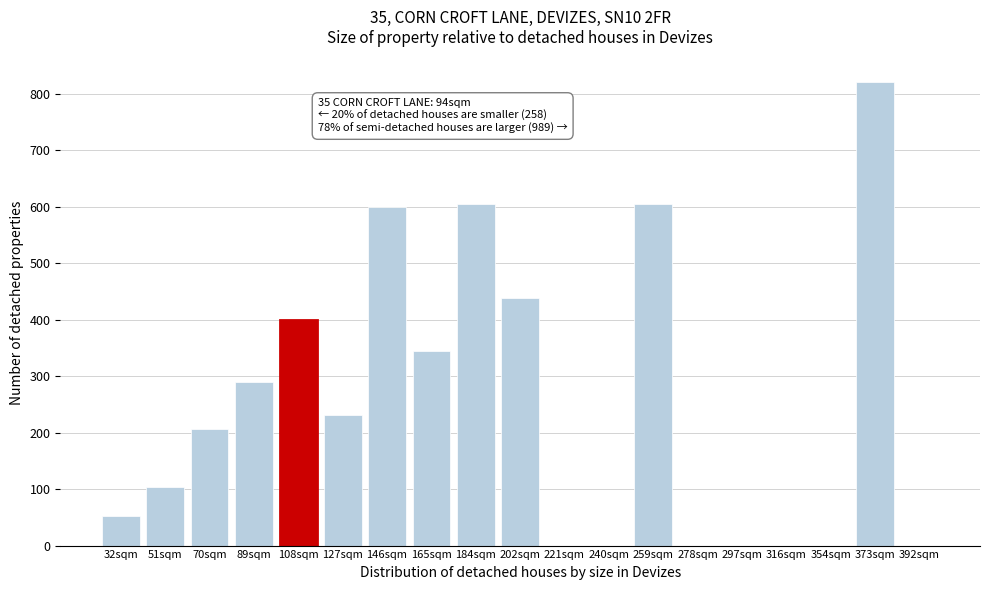

Reading left to right, what are all the values shown in this chart?

32sqm=52	51sqm=104	70sqm=206	89sqm=290	108sqm=400	127sqm=232	146sqm=600	165sqm=344	184sqm=604	202sqm=438	221sqm=0	240sqm=0	259sqm=604	278sqm=0	297sqm=0	316sqm=0	354sqm=0	373sqm=820	392sqm=0